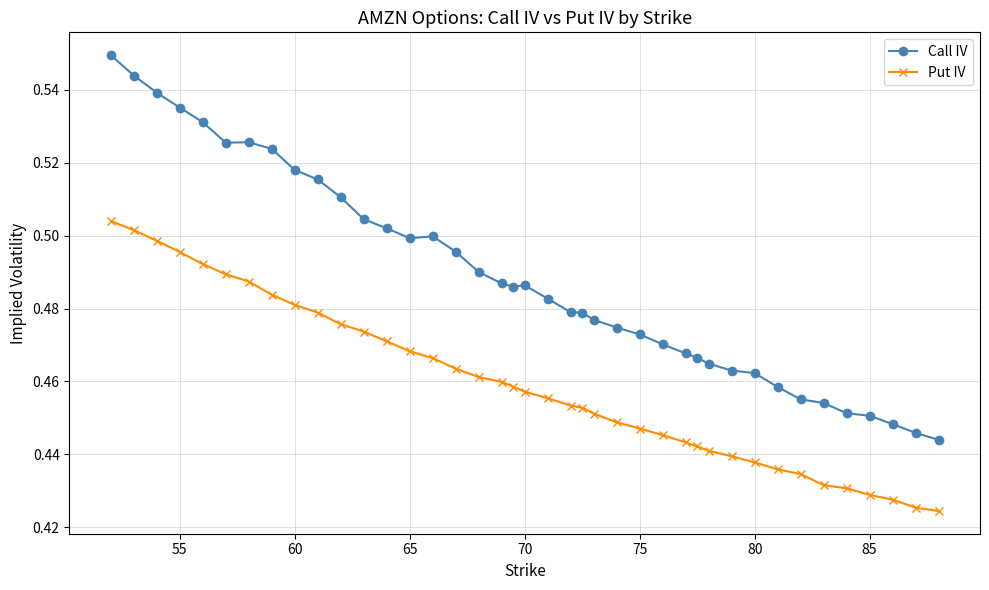

How many lines are shown in the chart?

2